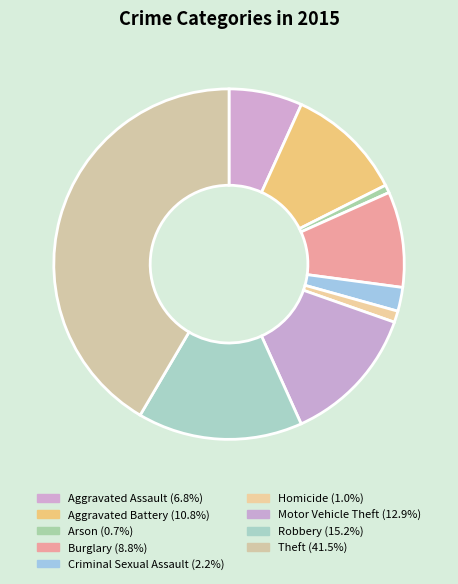

How much of the chart is everything except Burglary?

91.2%